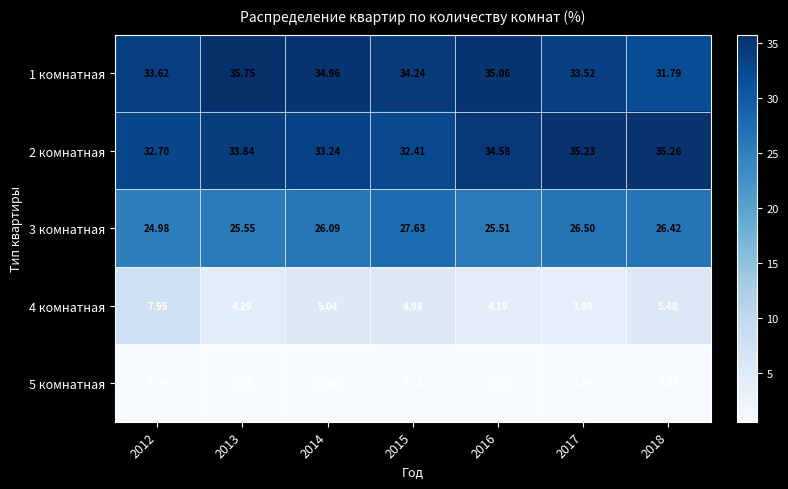

Is the value of 4 комнатная at 2016 greater than the value of 2 комнатная at 2014?

No